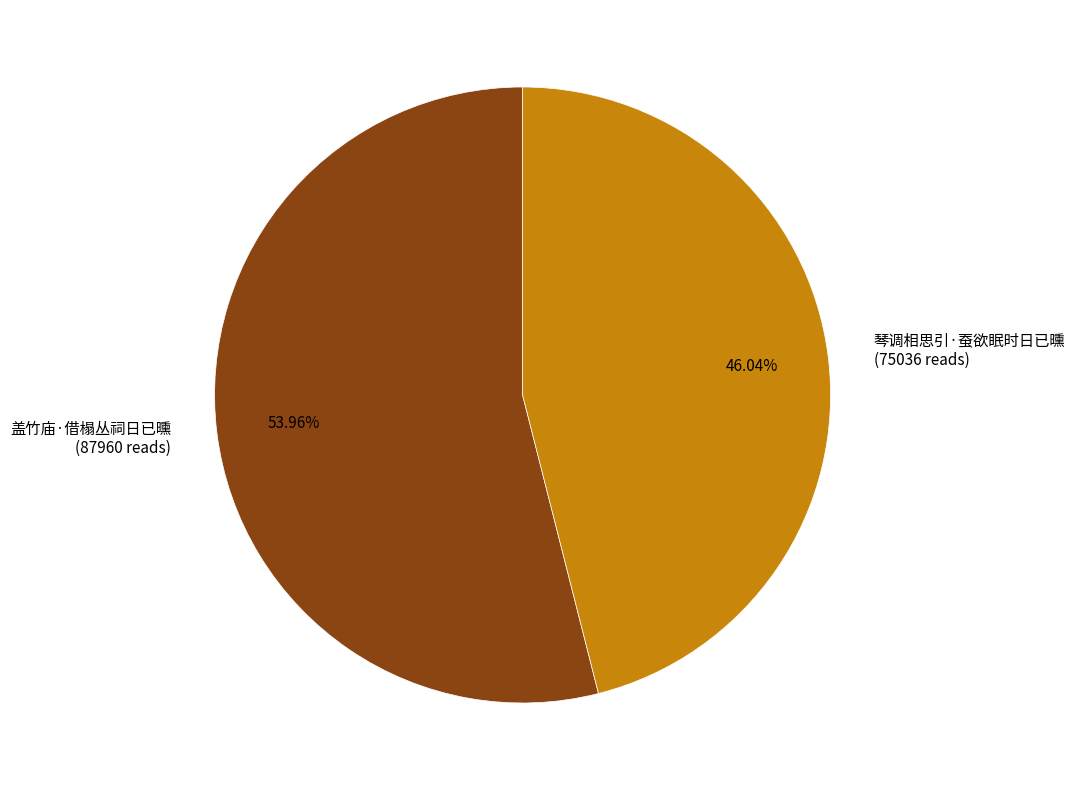

Does 盖竹庙·借榻丛祠日已曛 represent more than half of the total?

Yes